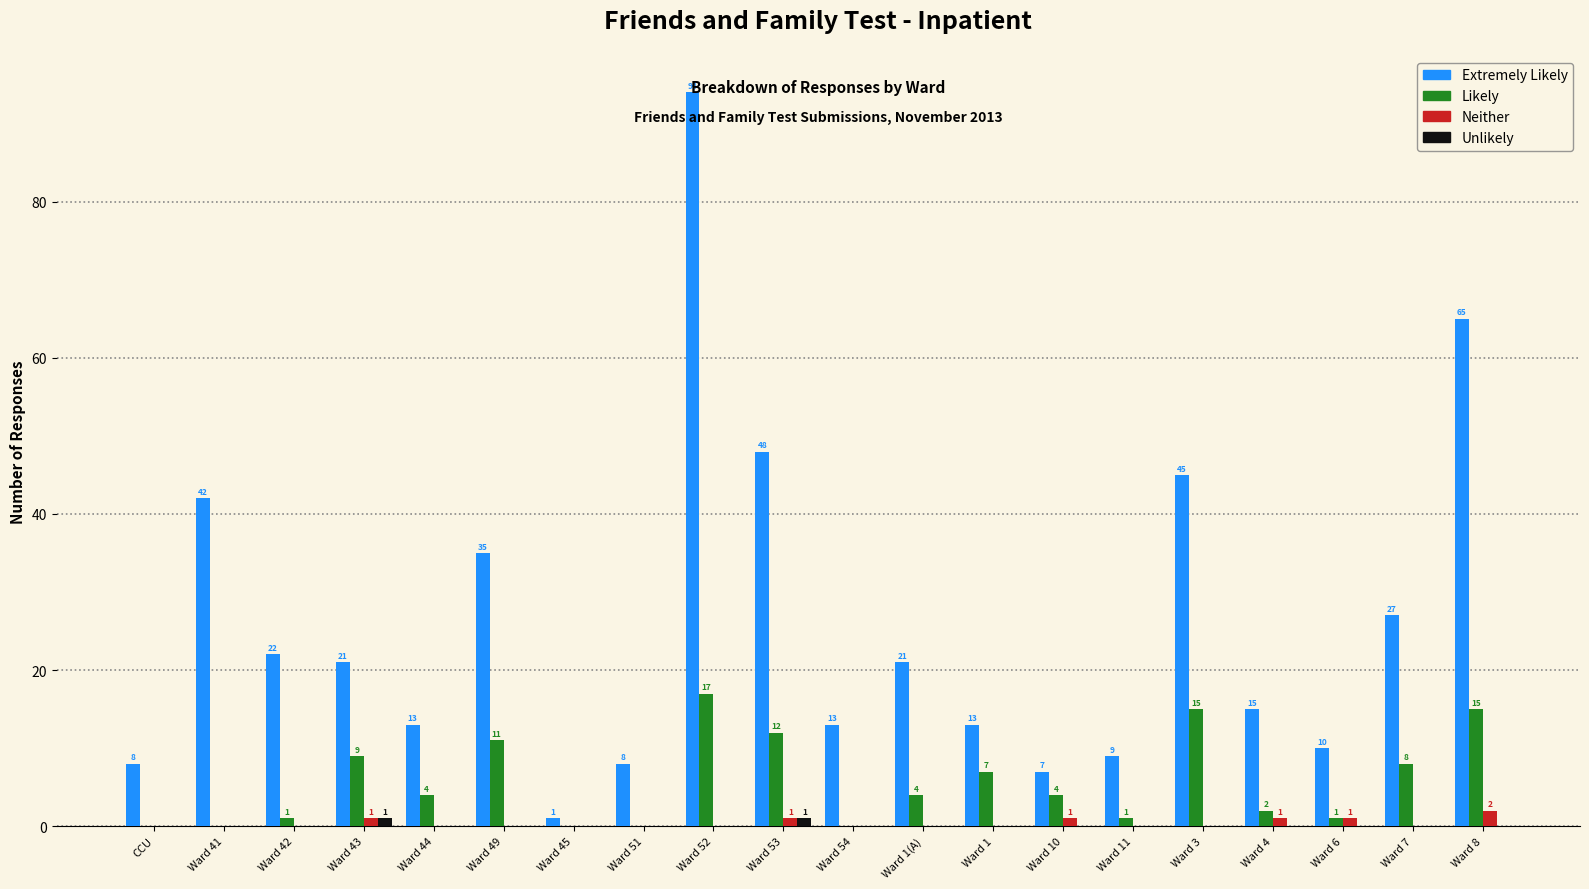

The value of Unlikely at Ward 53 is 1. True or false?

True